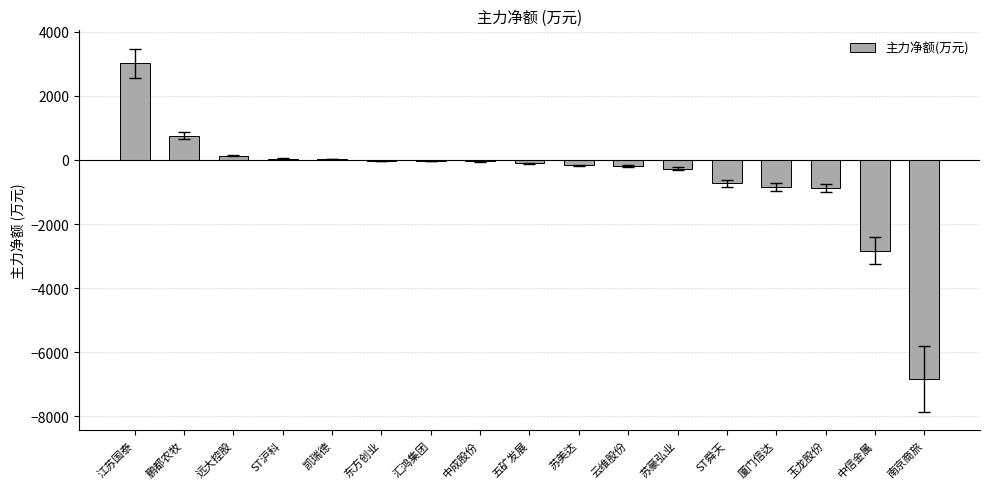

Between 苏豪弘业 and 鹏都农牧, which is larger?

鹏都农牧